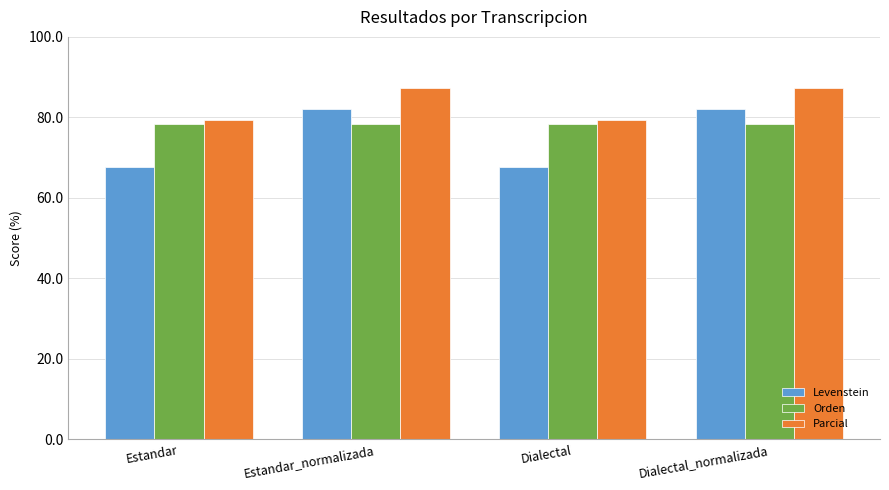

What position from the left is Dialectal_normalizada?

4